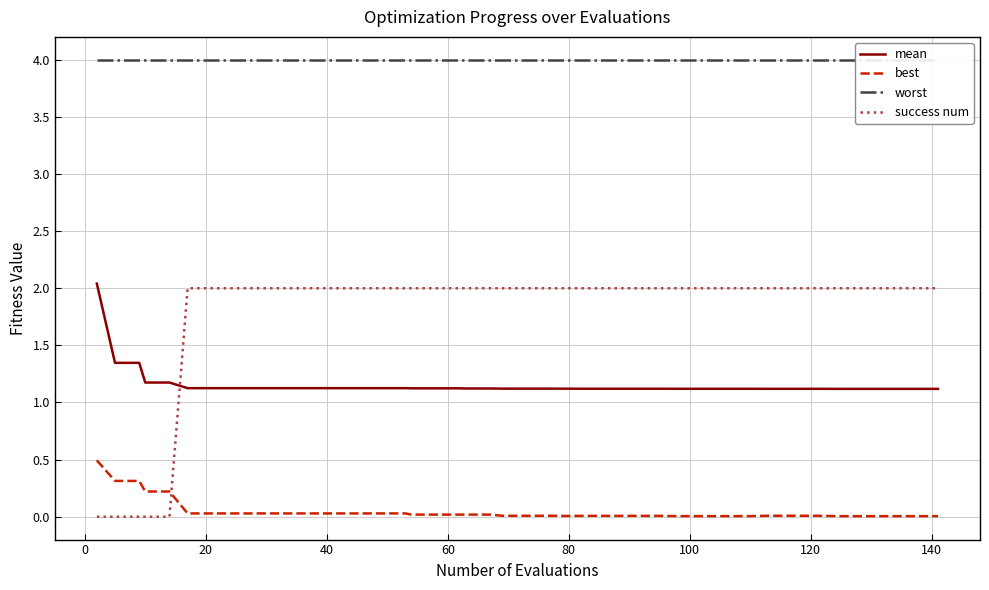

How many times do best and success num cross each other?

1